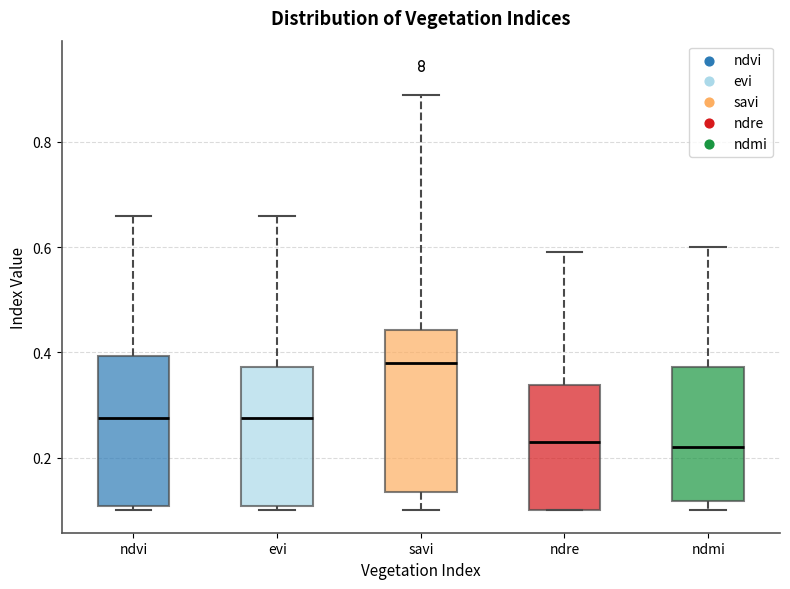

Where is the upper edge of the box for ndmi on the y-axis? The values are not printed on the chart, so give them approximately, as read against the axis.

0.38